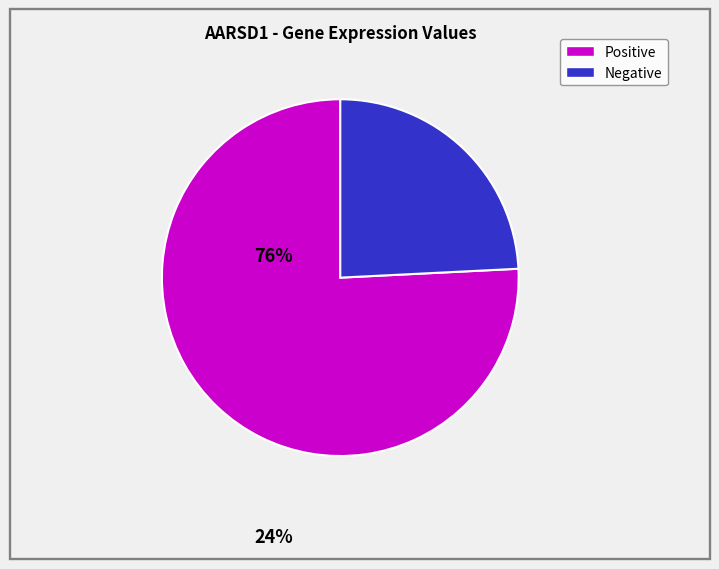

Is there any slice that represents more than half of the pie?

Yes